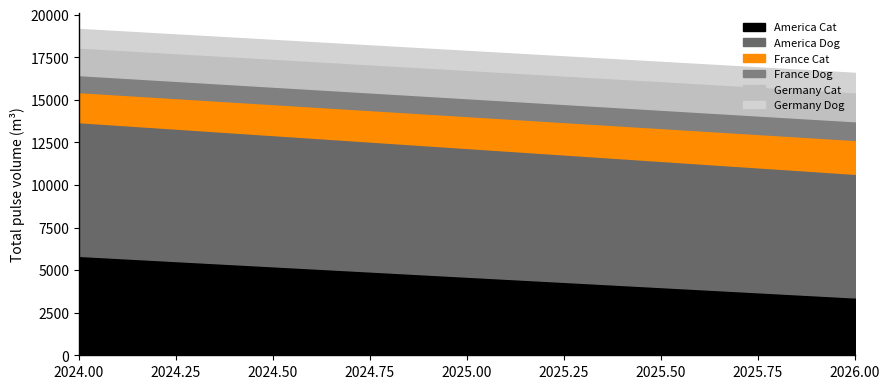

What is the value of the France Cat point at the 3rd from the left?

1987.1